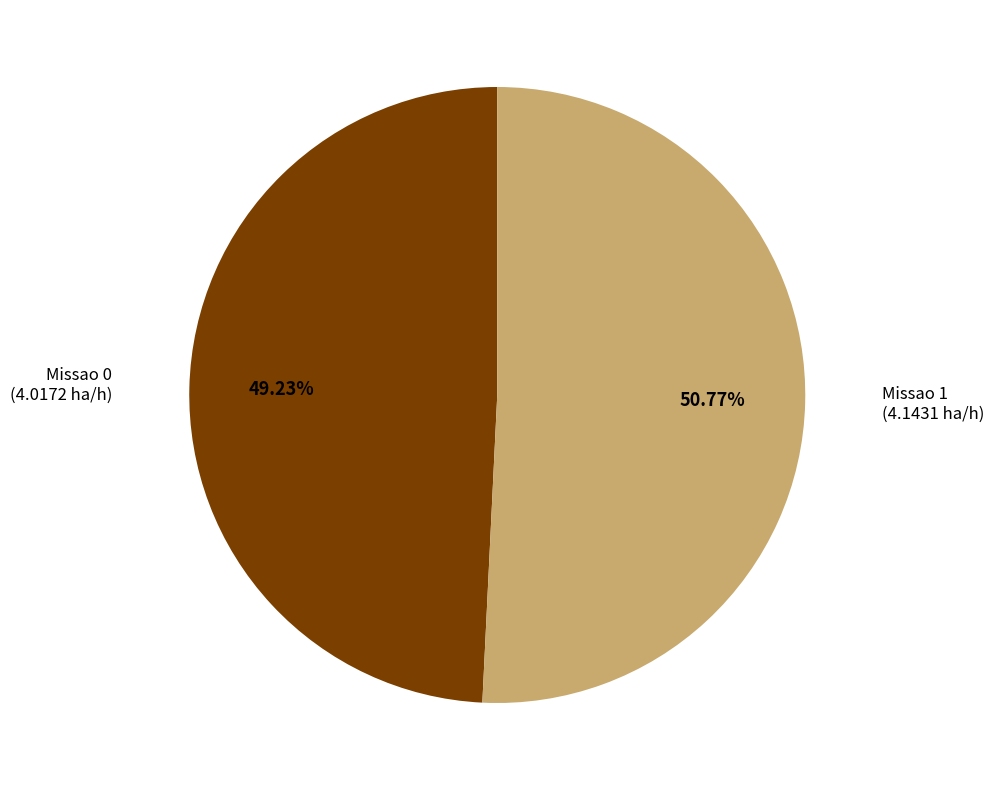

To the nearest percent, what is the difference between the Missao 1 and Missao 0 slice percentages?

2%